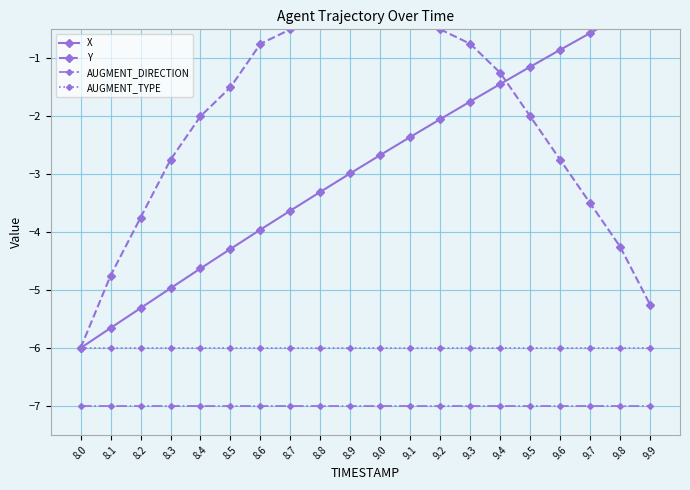

True or false: AUGMENT_DIRECTION and X cross at least once.

False